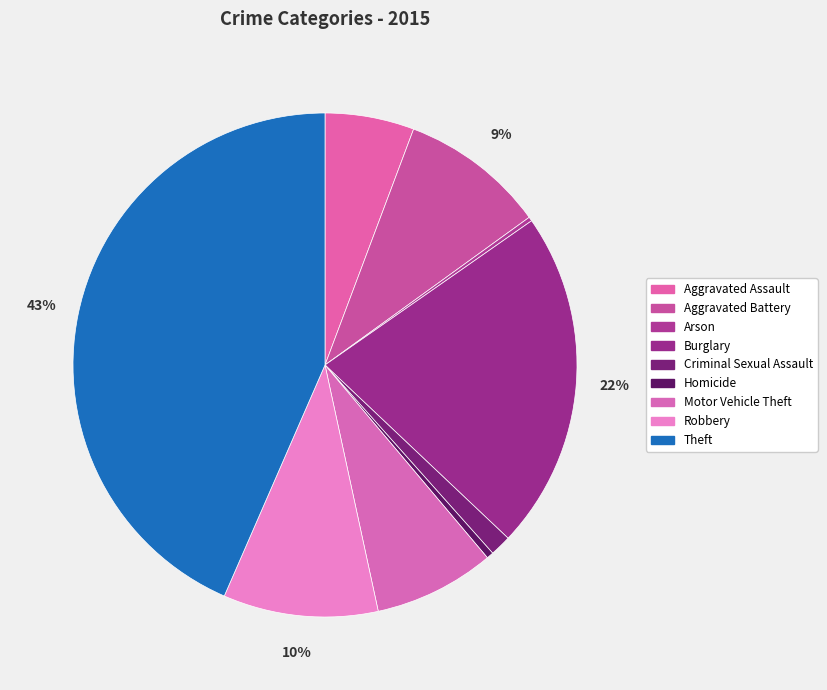

Rank the categories by value from lowest to highest.

Arson, Homicide, Criminal Sexual Assault, Aggravated Assault, Motor Vehicle Theft, Aggravated Battery, Robbery, Burglary, Theft